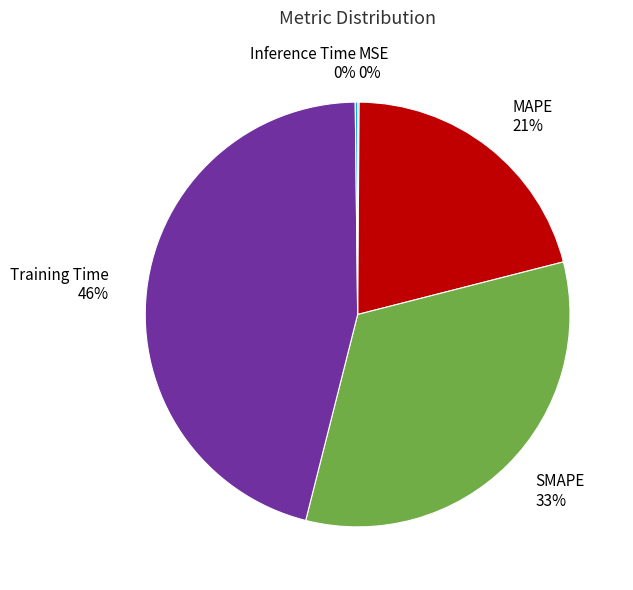

Which has a higher value, MAPE or SMAPE?

SMAPE